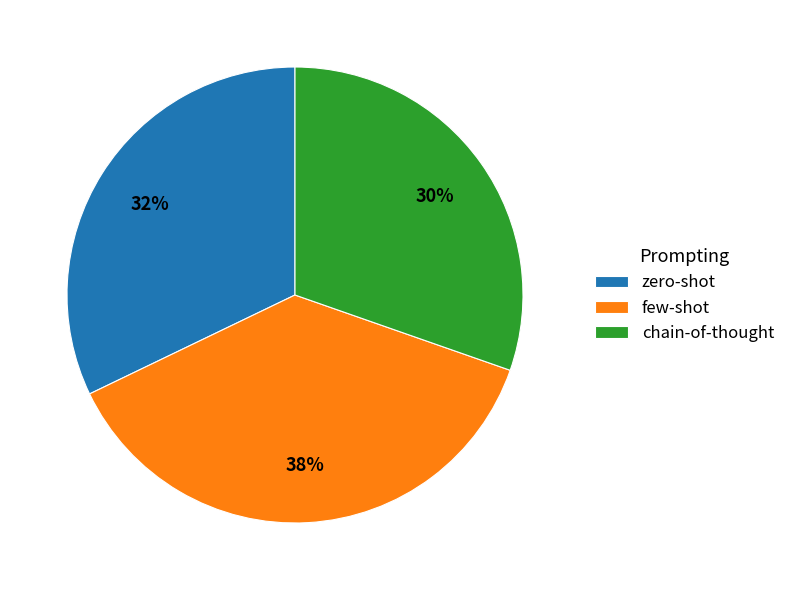

Which category has the smallest portion of the pie?

chain-of-thought